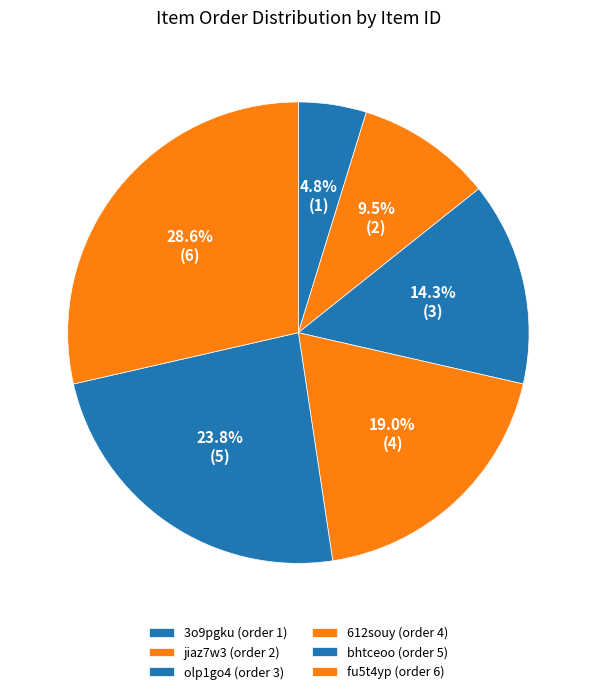

How many segments does this pie chart have?

6